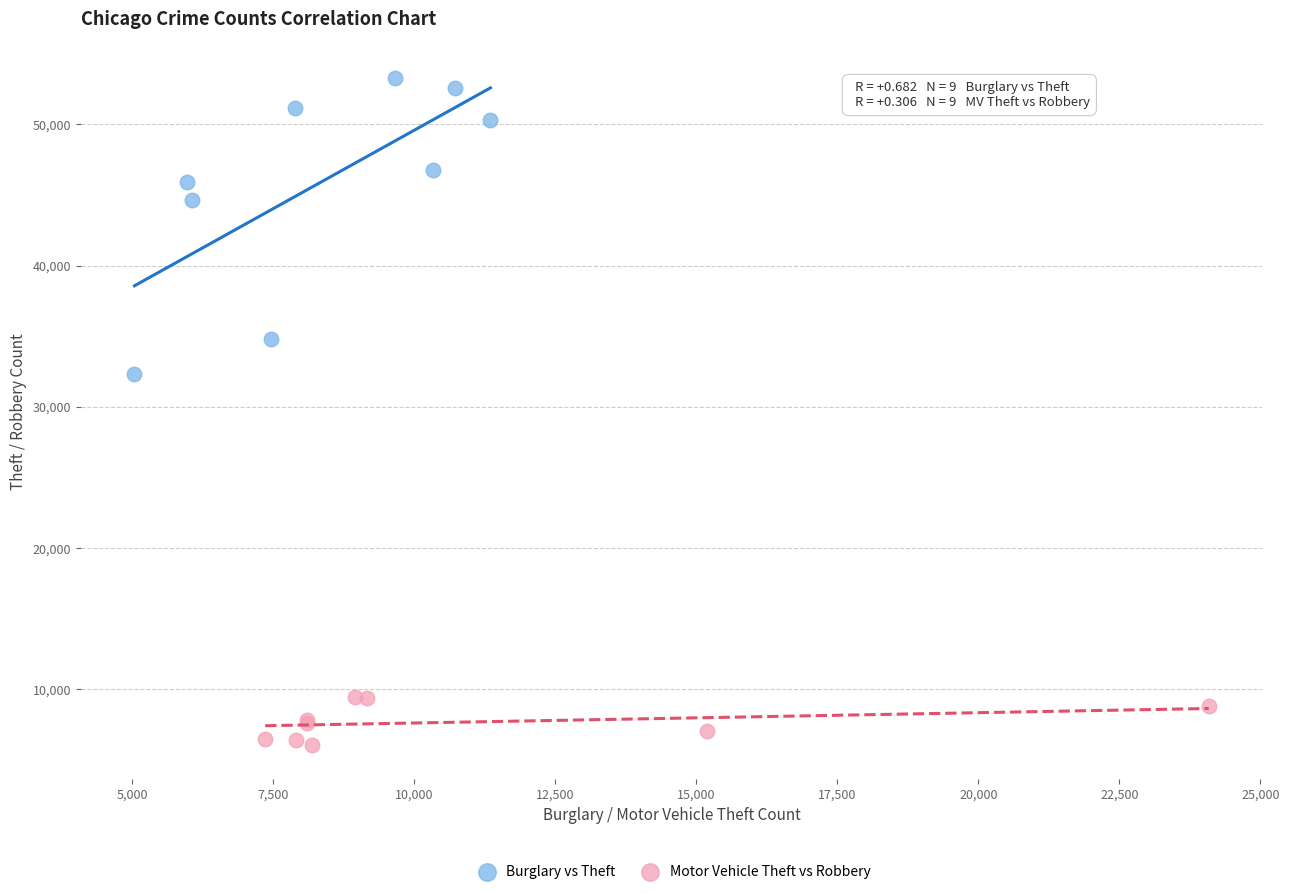

Which series contains the highest Y value?

Burglary vs Theft